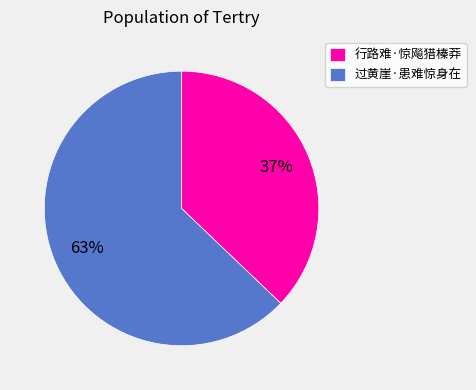

Rank the categories by value from lowest to highest.

行路难·惊飚猎榛莽, 过黄崖·患难惊身在